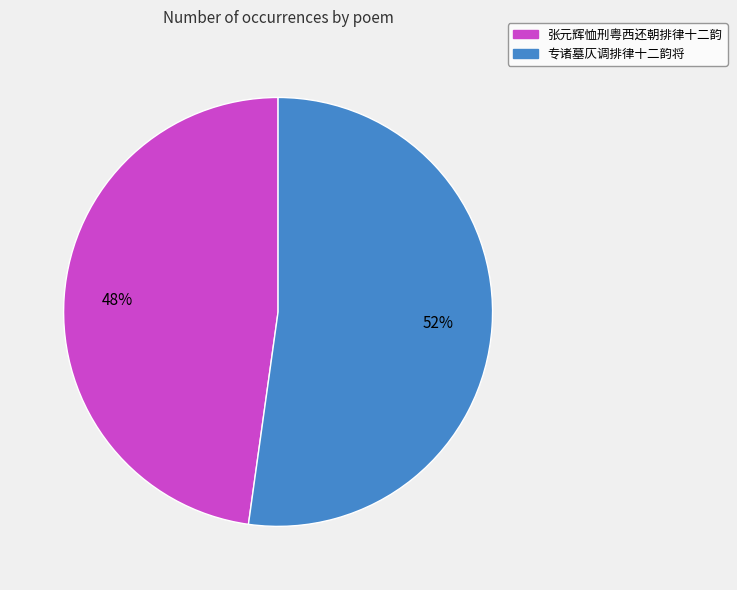

Rank the categories by value from lowest to highest.

张元辉恤刑粤西还朝排律十二韵, 专诸墓仄调排律十二韵将